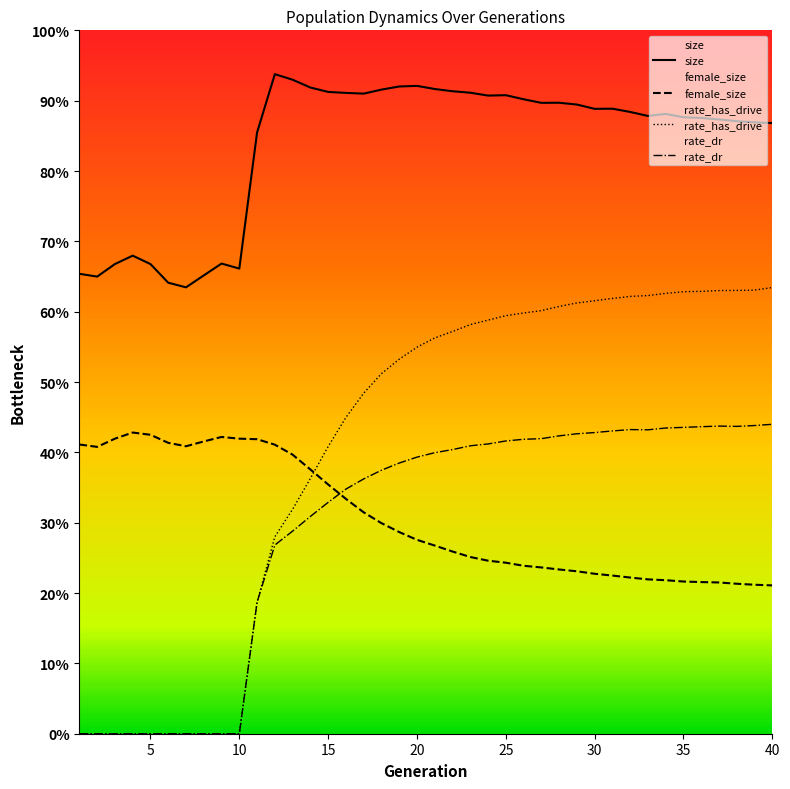

Which has a higher value, 24 or 13?

13